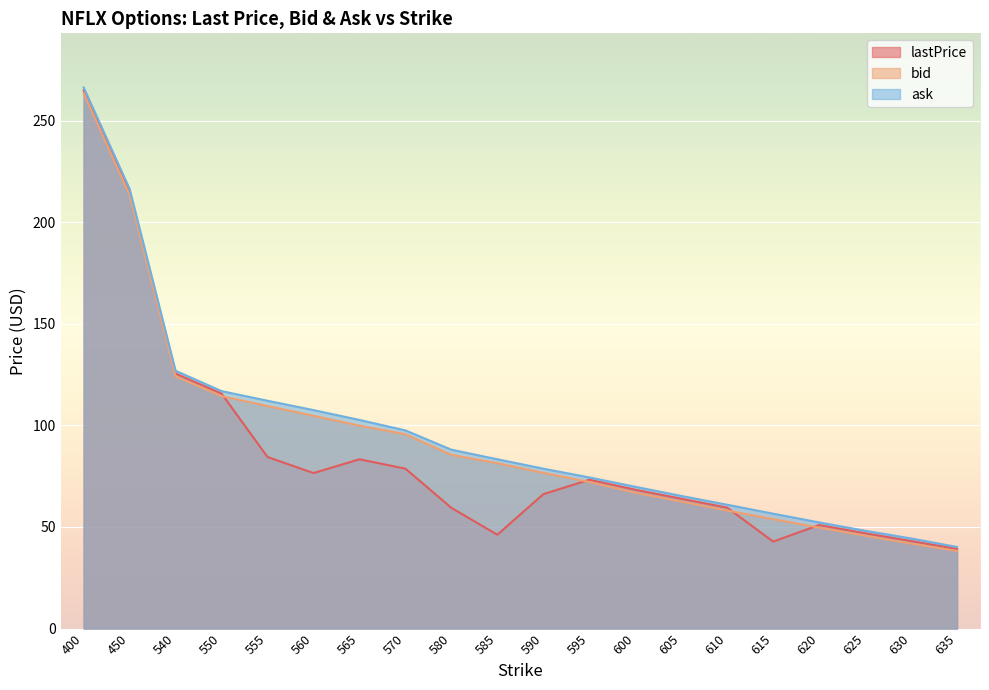

At which label does bid first exceed 81?

400